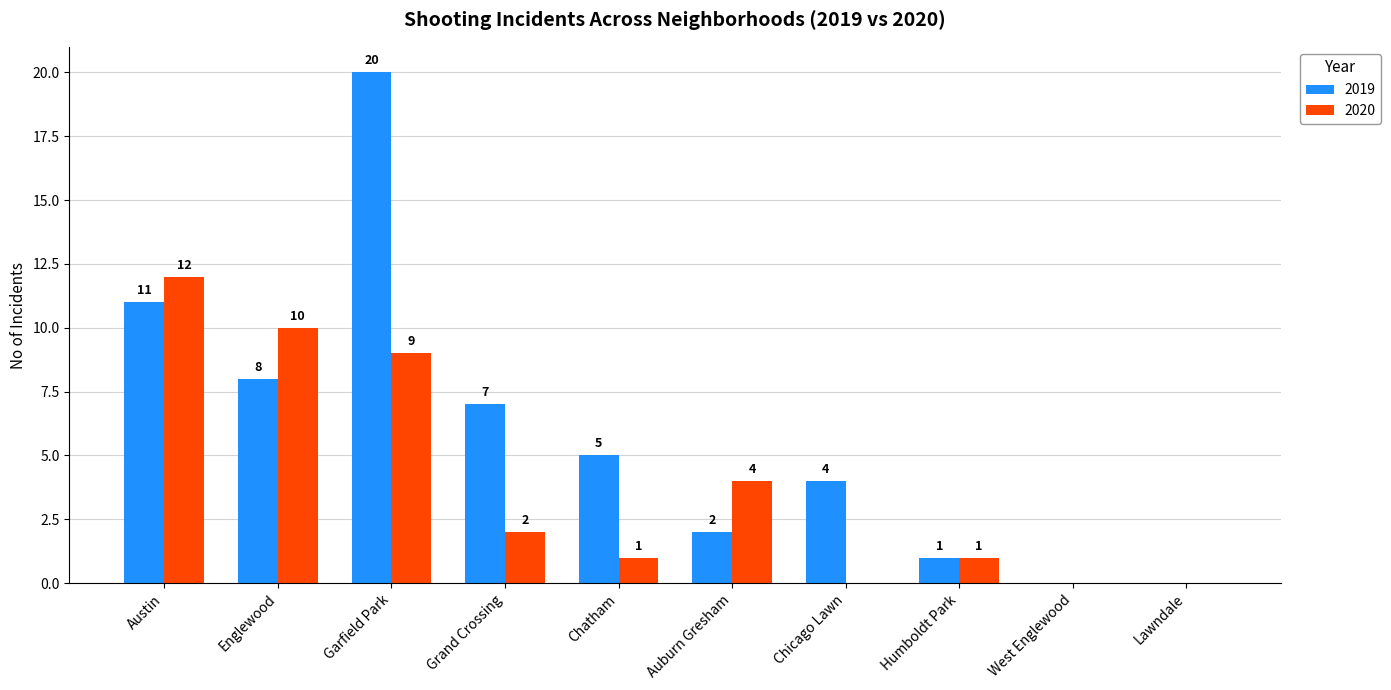

At which label does 2020 reach its peak?

Austin